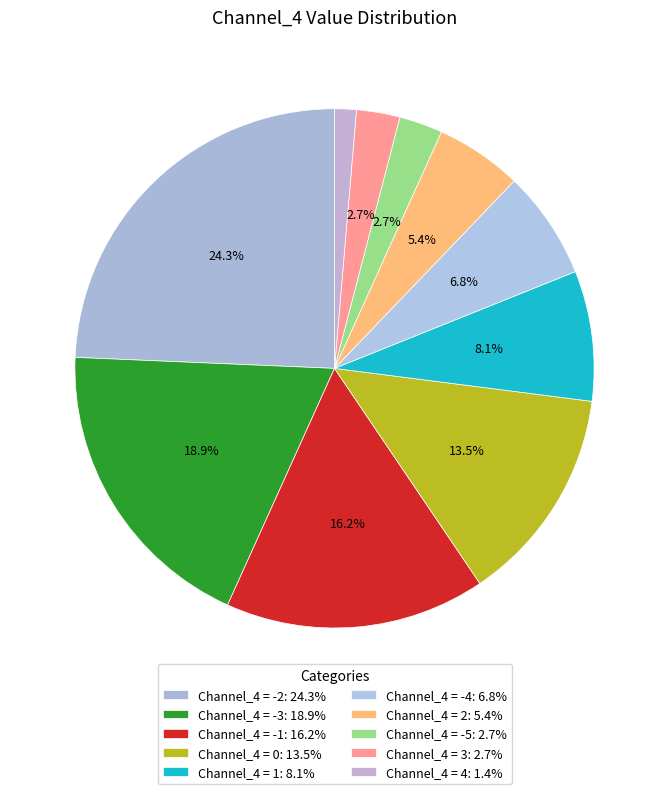

To the nearest percent, what is the average slice percentage?

10%